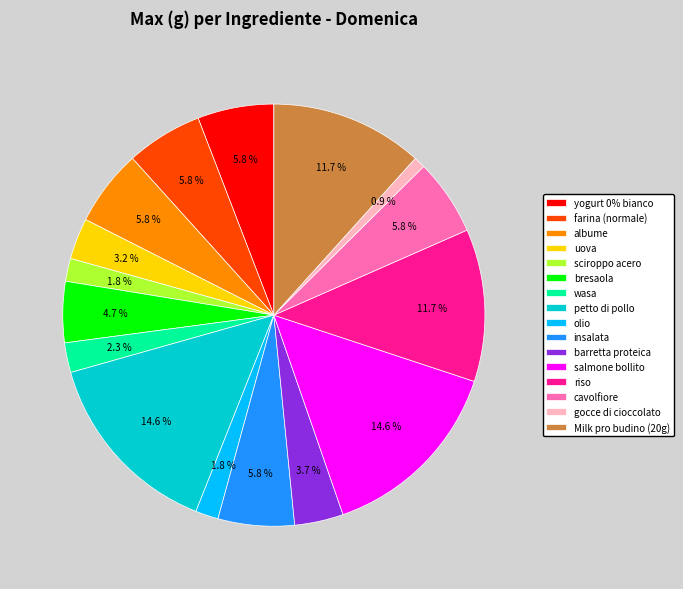

Does salmone bollito represent more than half of the total?

No